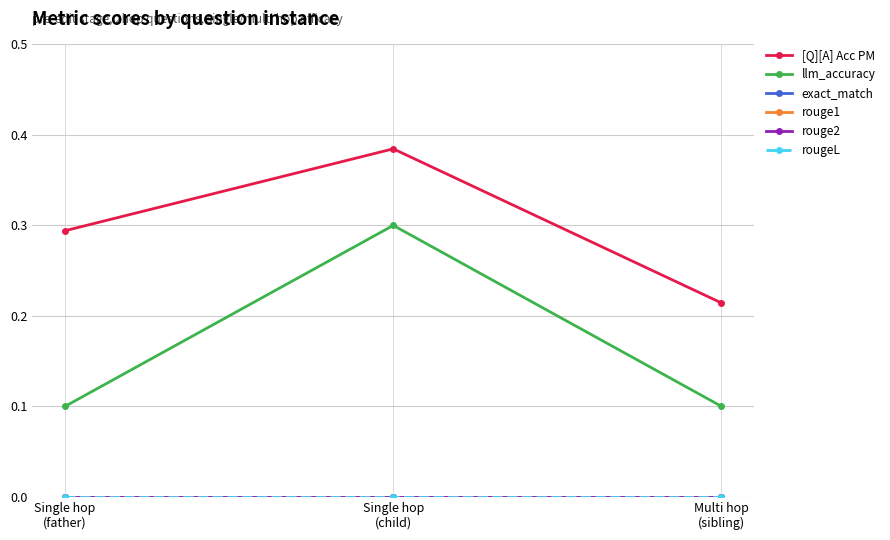

Is this an area chart (filled region under the line)?

No